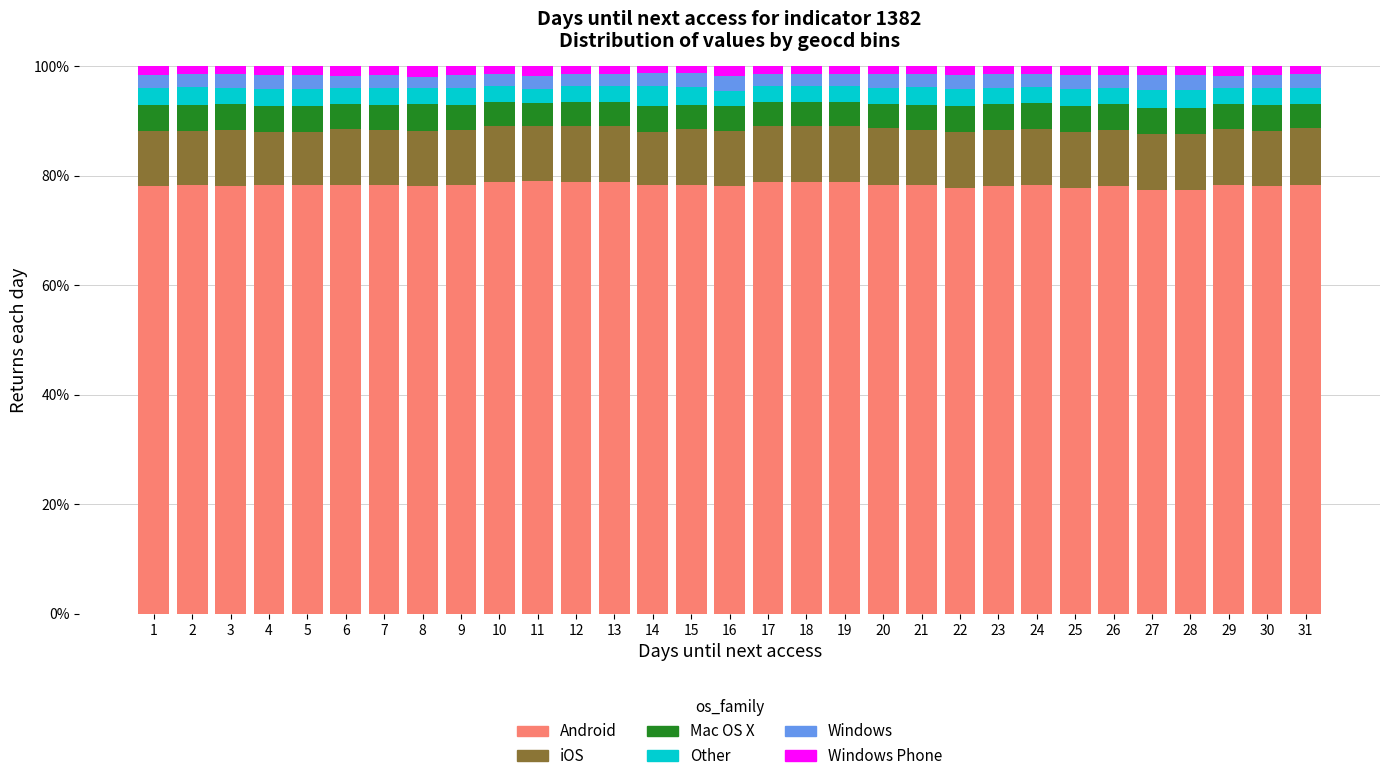

Are the bars horizontal?

No